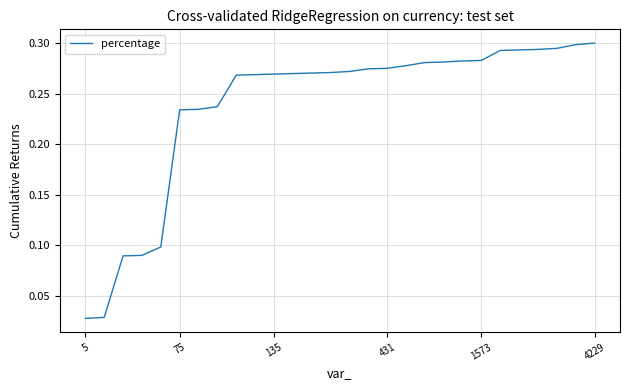

Is this an area chart (filled region under the line)?

No